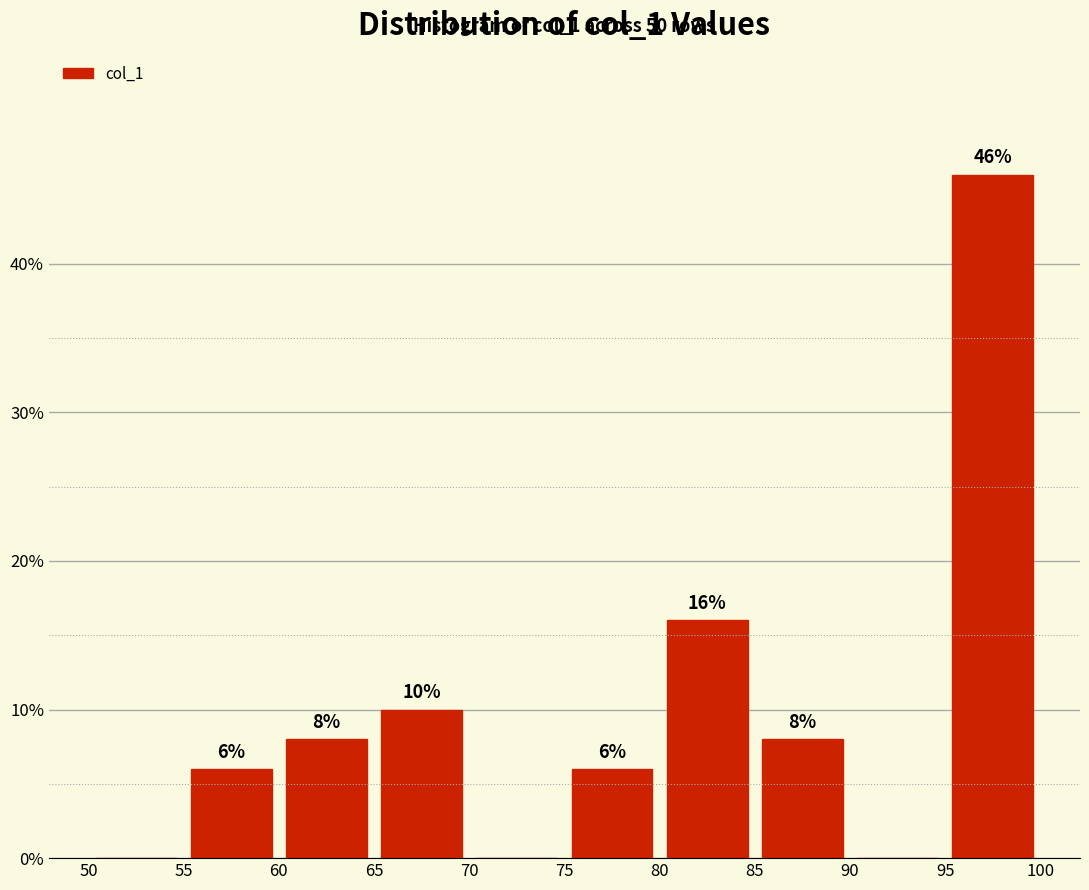

Over which range of the x-axis is the bar tallest?

95 to 100